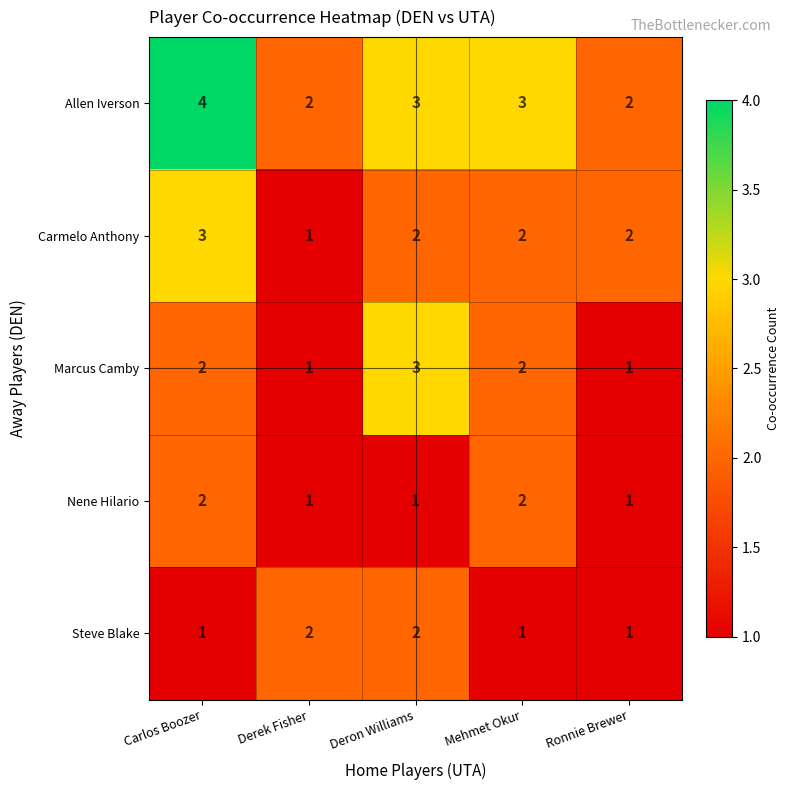

Reading left to right, what are all the values shown in this chart?

Allen Iverson: 4	2	3	3	2
Carmelo Anthony: 3	1	2	2	2
Marcus Camby: 2	1	3	2	1
Nene Hilario: 2	1	1	2	1
Steve Blake: 1	2	2	1	1